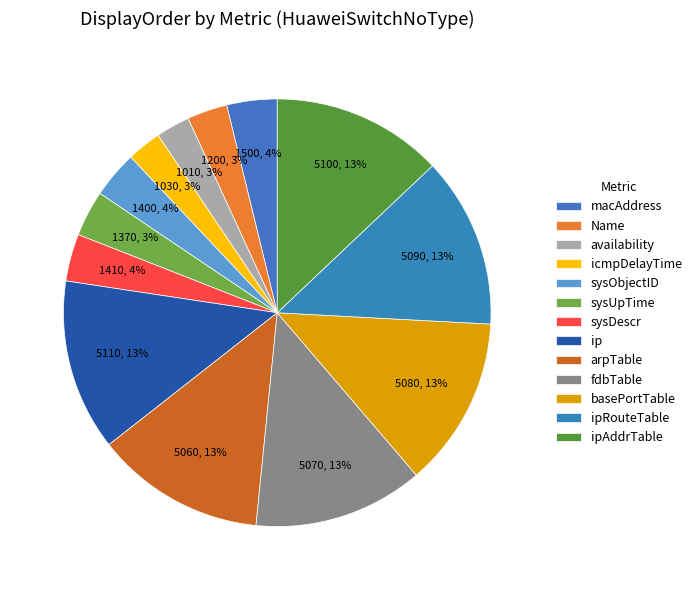

How many segments does this pie chart have?

13